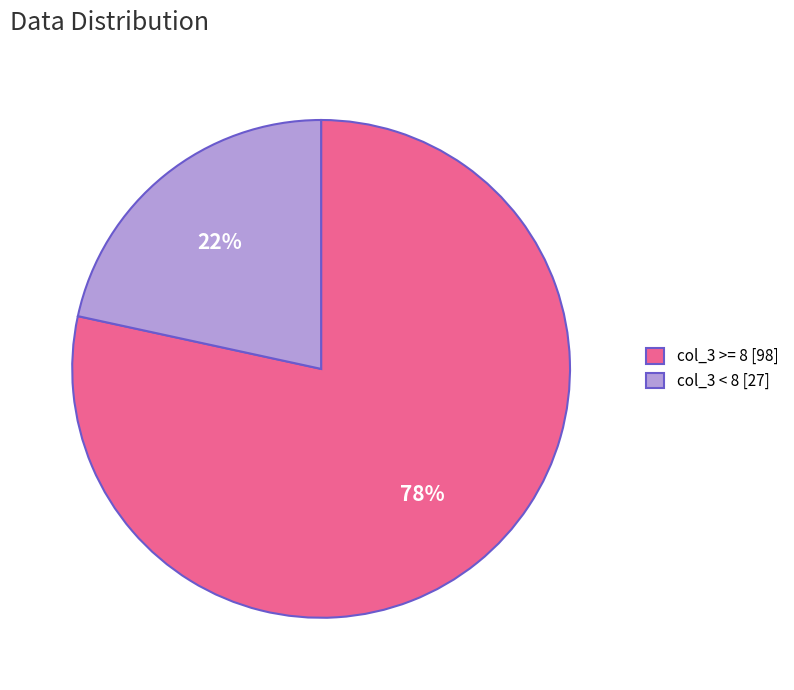

To the nearest percent, what is the combined percentage of col_3 >= 8 [98] and col_3 < 8 [27]?

100%